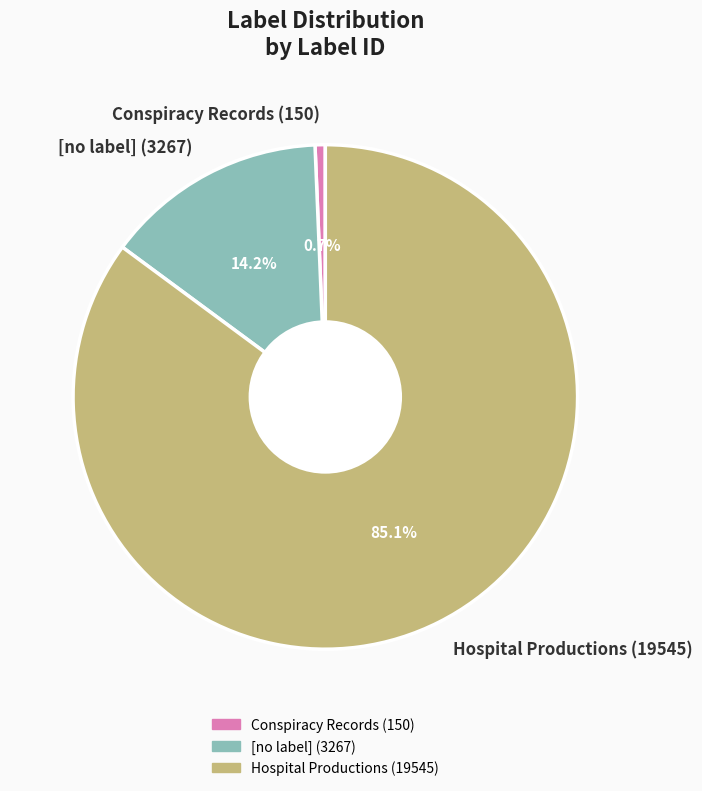

What is the smallest slice in the pie chart?

Conspiracy Records (150)